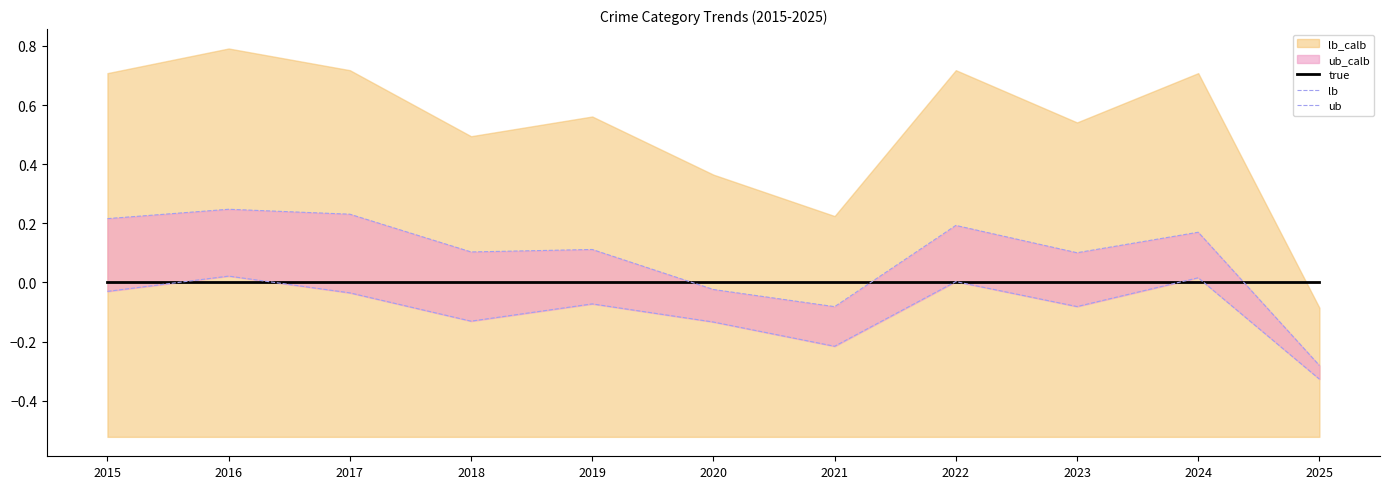

Reading left to right, extract all data points from this chart.

true: 0.0	0.0	0.0	0.0	0.0	0.0	0.0	0.0	0.0	0.0	0.0
lb: -0.0	0.0	-0.0	-0.1	-0.1	-0.1	-0.2	0.0	-0.1	0.0	-0.3
ub: 0.2	0.2	0.2	0.1	0.1	-0.0	-0.1	0.2	0.1	0.2	-0.3